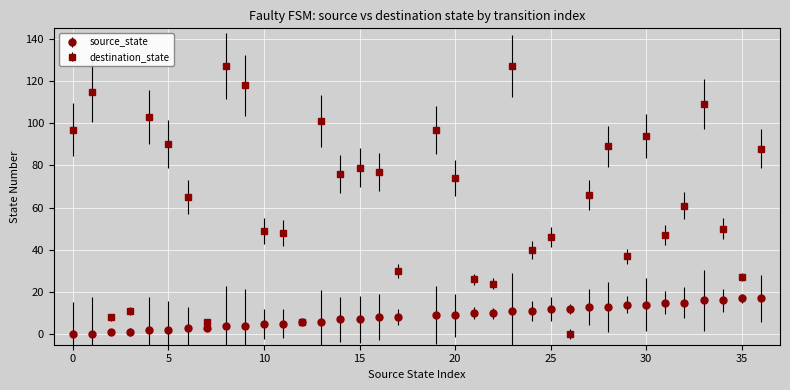

Rank the series by their average value, from highest to lowest.

destination_state, source_state